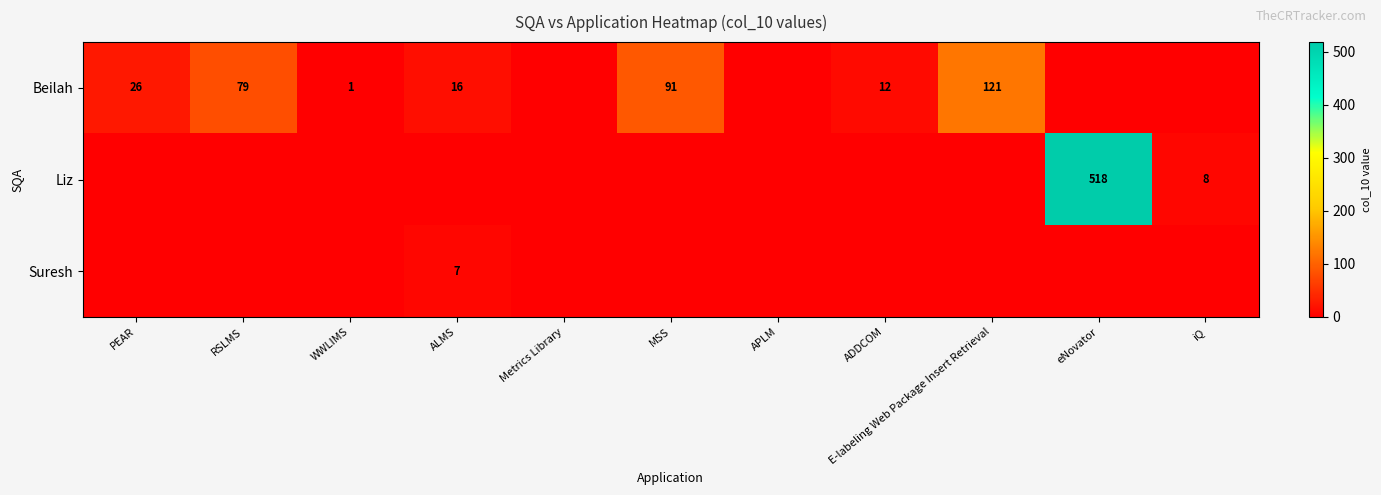

The Liz series shows 518 at eNovator. True or false?

True